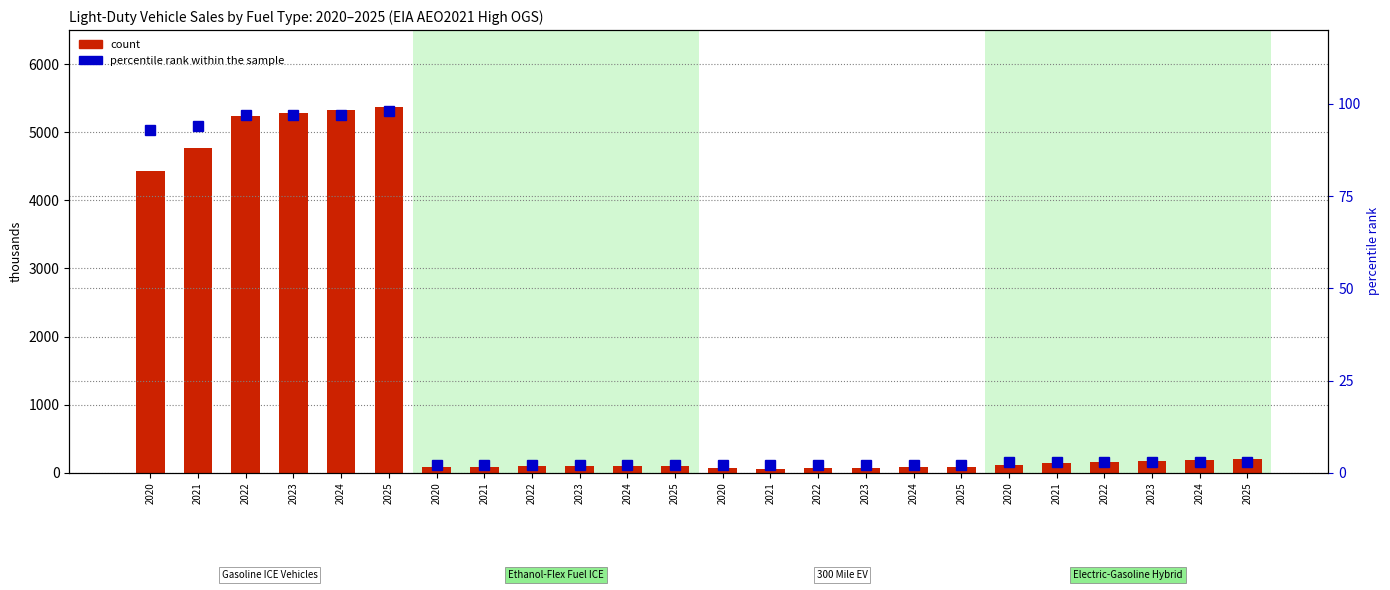

Which has a higher value, 2021 or 2025?

2025